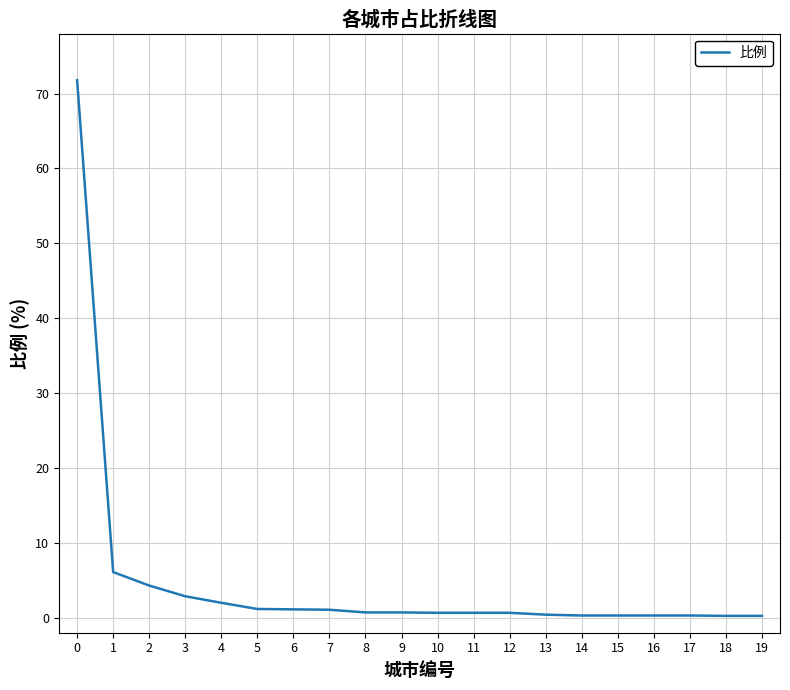

What is the difference between the maximum and minimum values?

71.5